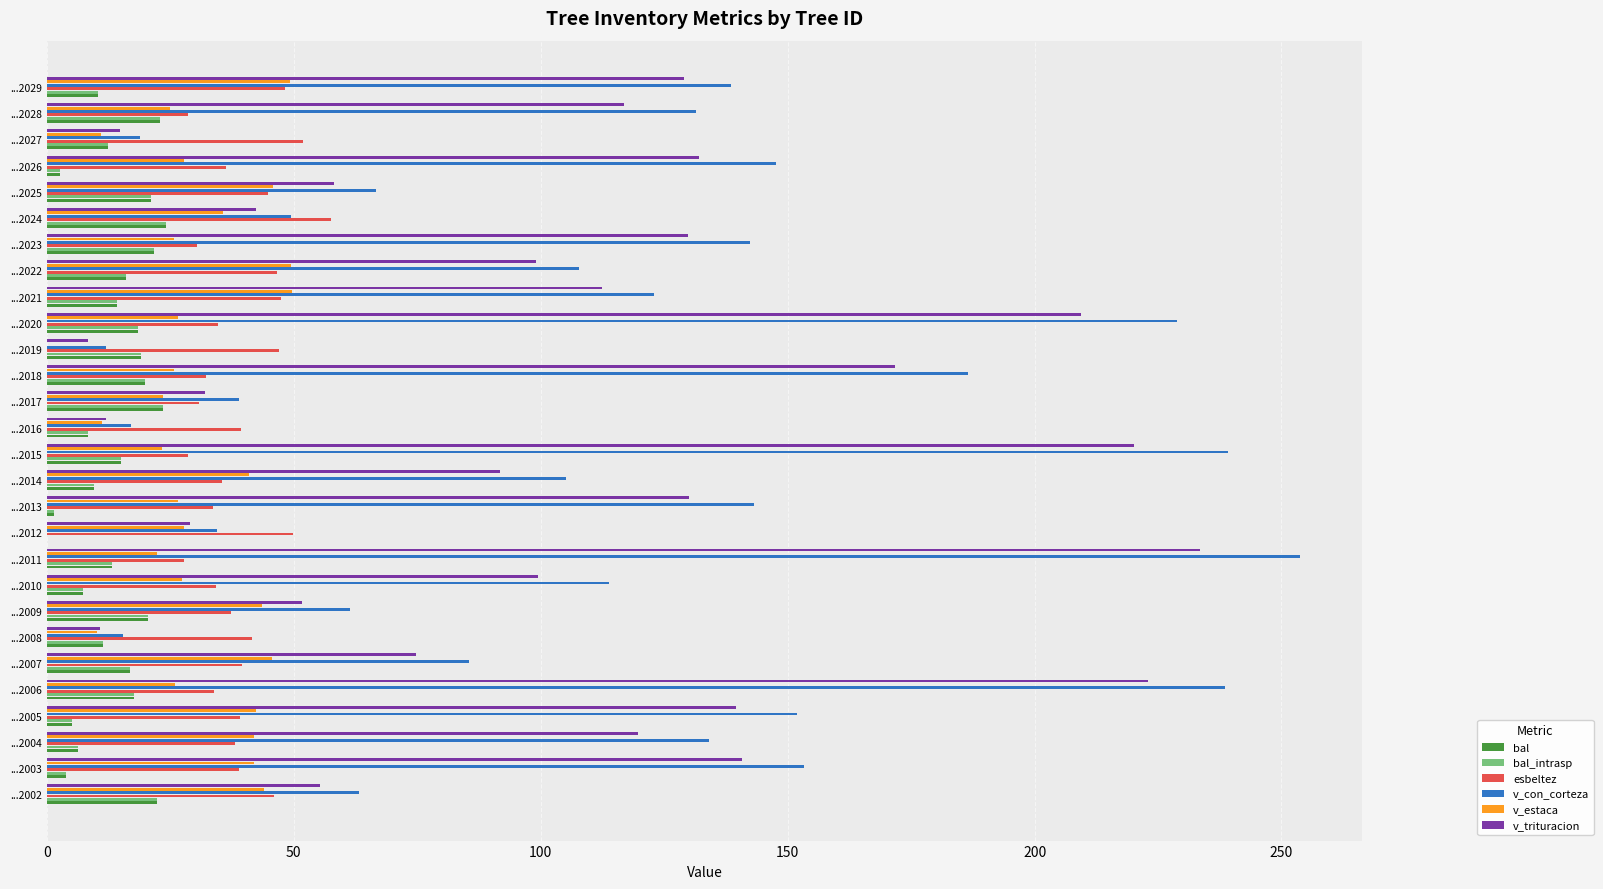

Is the value of bal at ...2025 greater than the value of esbeltez at ...2011?

No